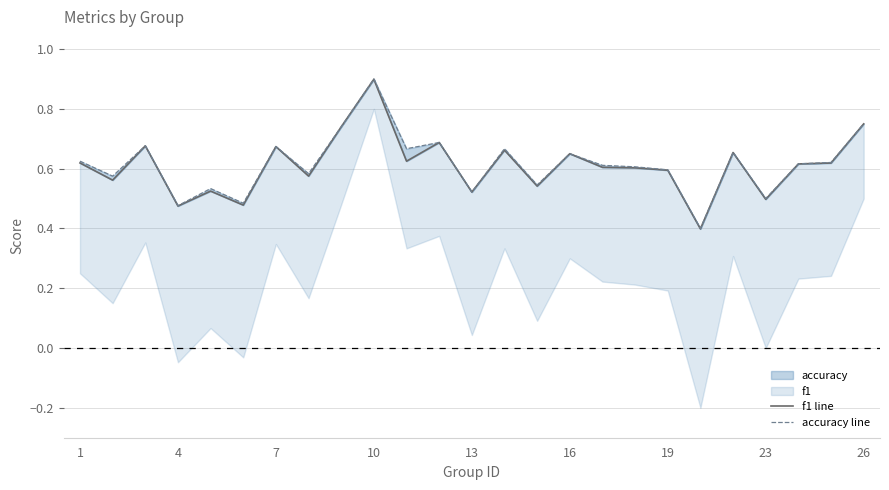

What is the difference between the maximum and minimum values in the f1 line series?

0.5